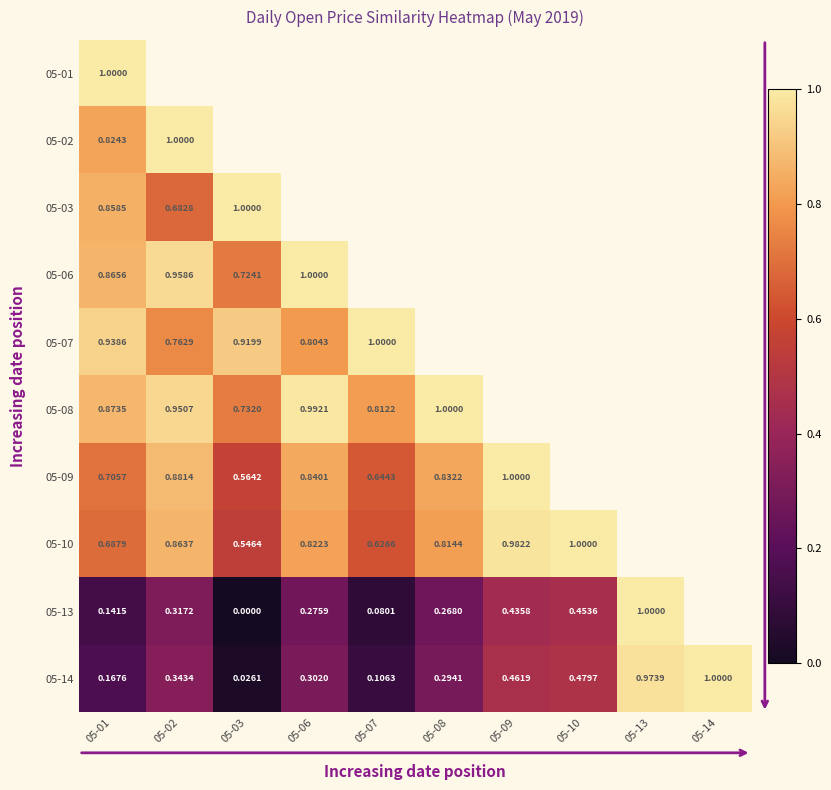

Is the value of 05-09 at 05-07 greater than the value of 05-10 at 05-06?

No